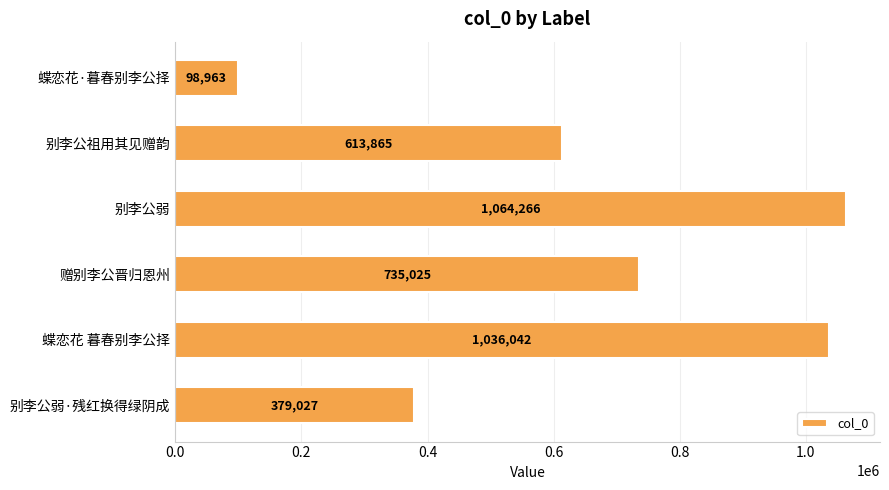

True or false: the data shows 735025 at 赠别李公晋归恩州.

True